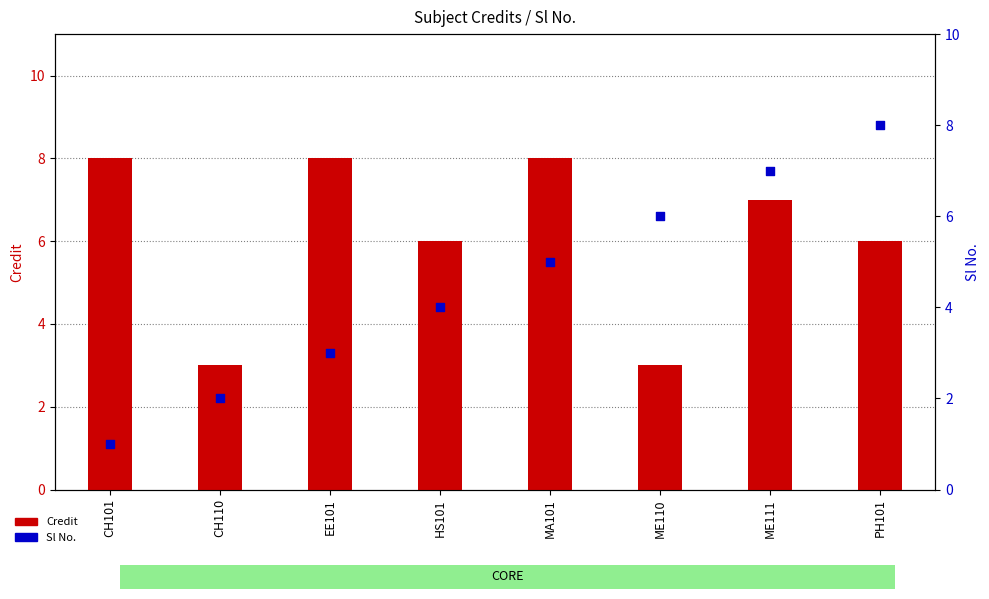

At how many categories does at least one series exceed 3?

7